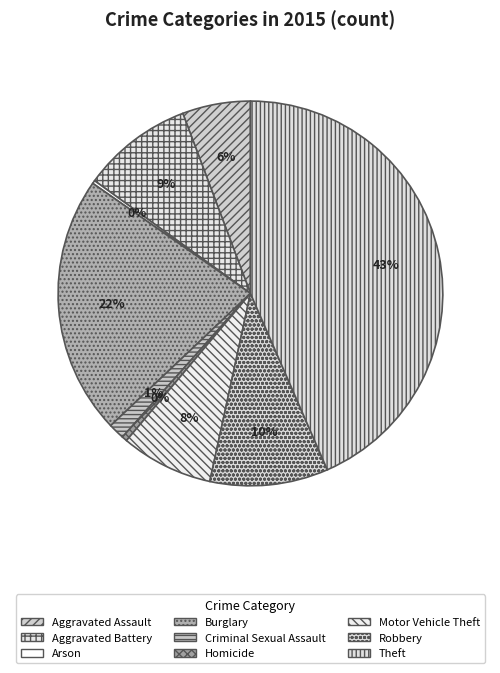

What percentage is the Robbery slice, to the nearest percent?

10%